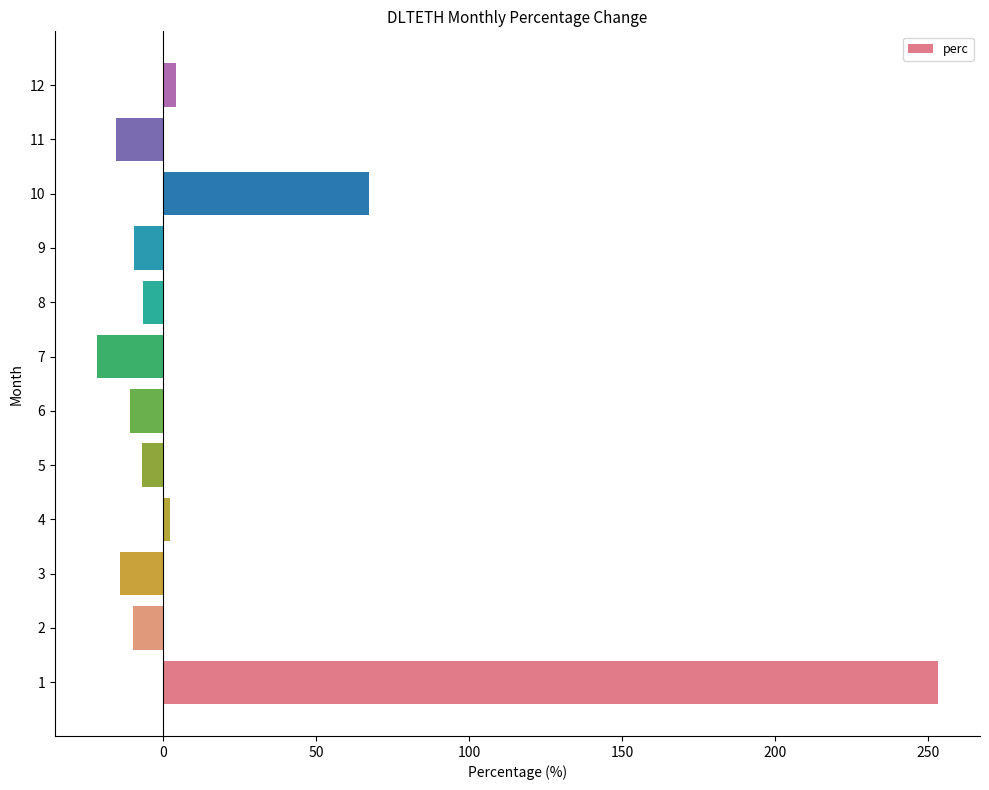

How many values exceed -7?

5